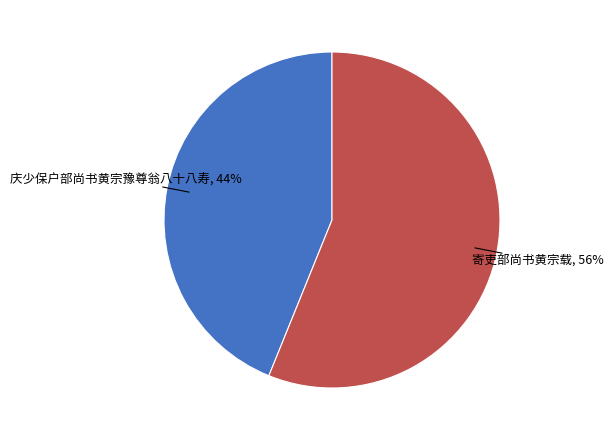

Combined, do 庆少保户部尚书黄宗豫尊翁八十八寿 and 寄吏部尚书黄宗载 account for over 50%?

Yes